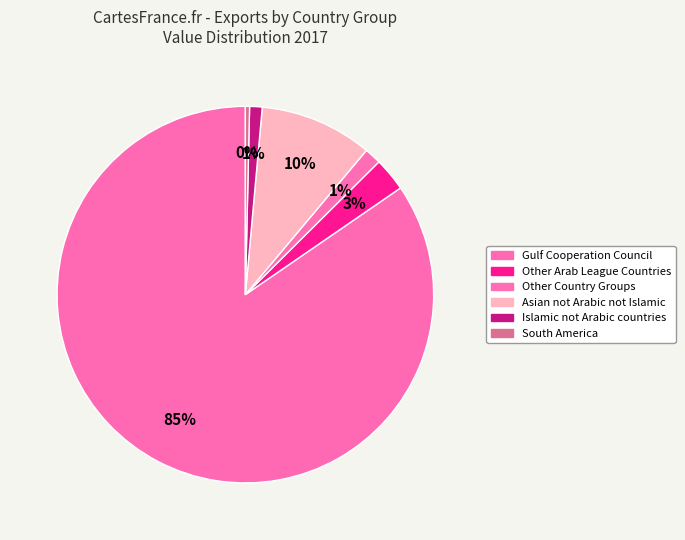

Is it true that Islamic not Arabic countries is 11% of the pie?

False